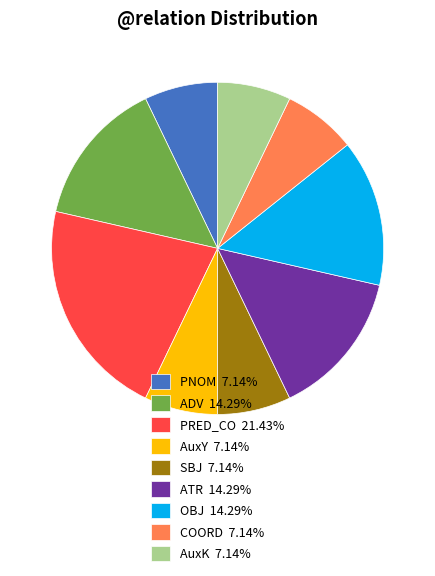

What is the ratio of the value at OBJ 14.29% to the value at AuxK 7.14%?

2.0